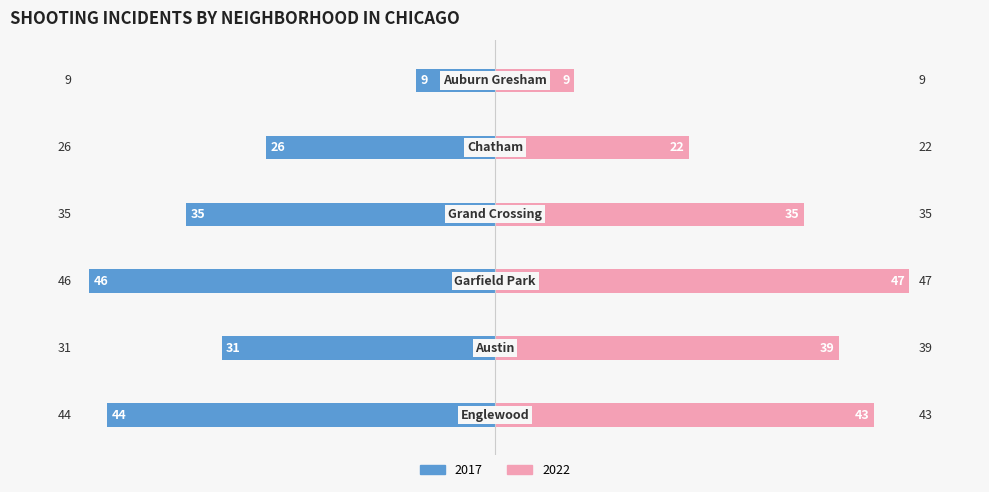

How many bars are there in each group?

2